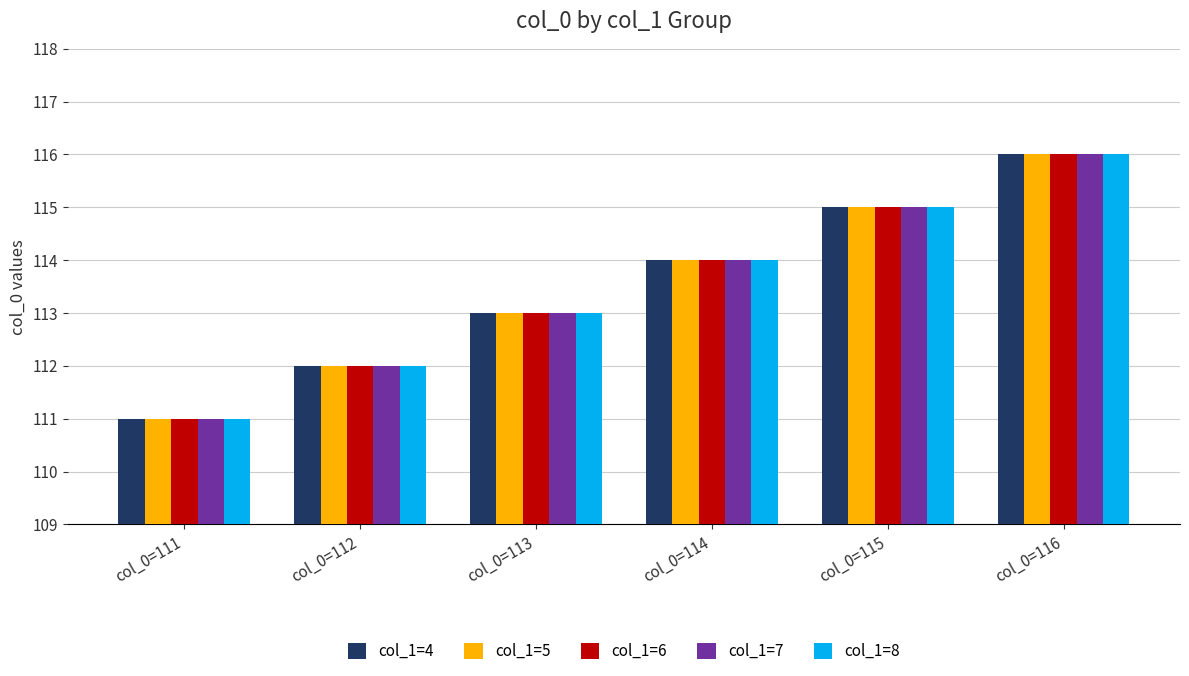

How many groups of bars are there?

6